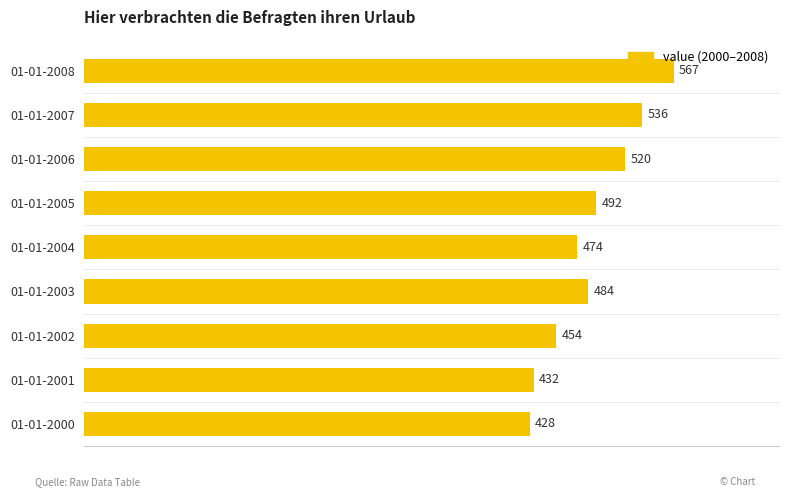

Rank the categories by value from highest to lowest.

01-01-2008, 01-01-2007, 01-01-2006, 01-01-2005, 01-01-2003, 01-01-2004, 01-01-2002, 01-01-2001, 01-01-2000